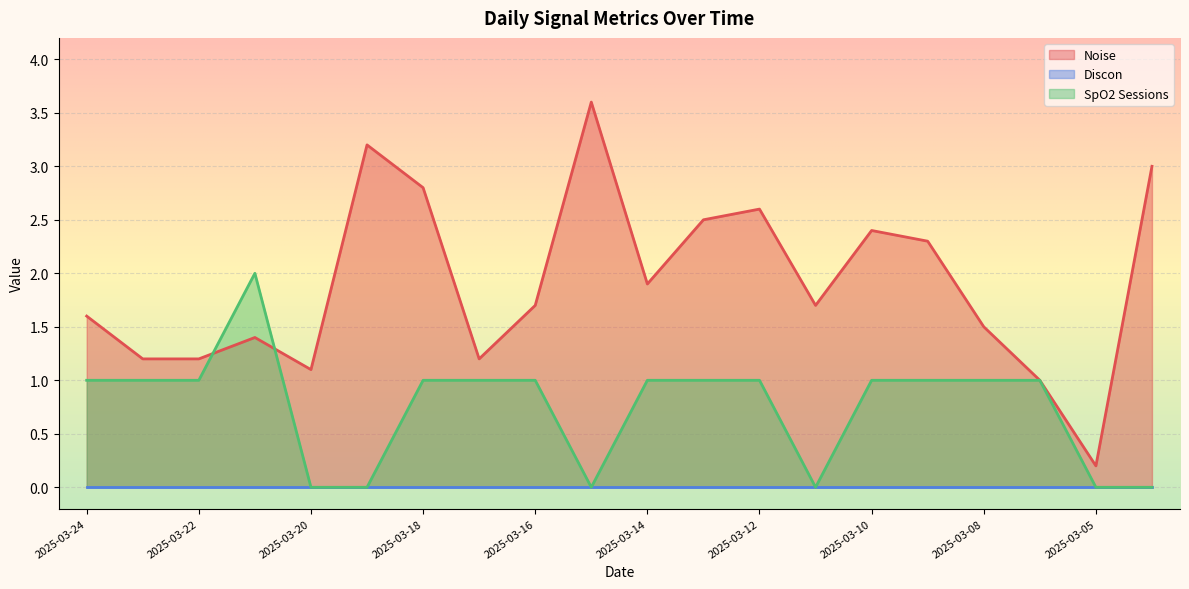

The SpO2 Sessions series shows 1.6 at 2025-03-08. True or false?

False